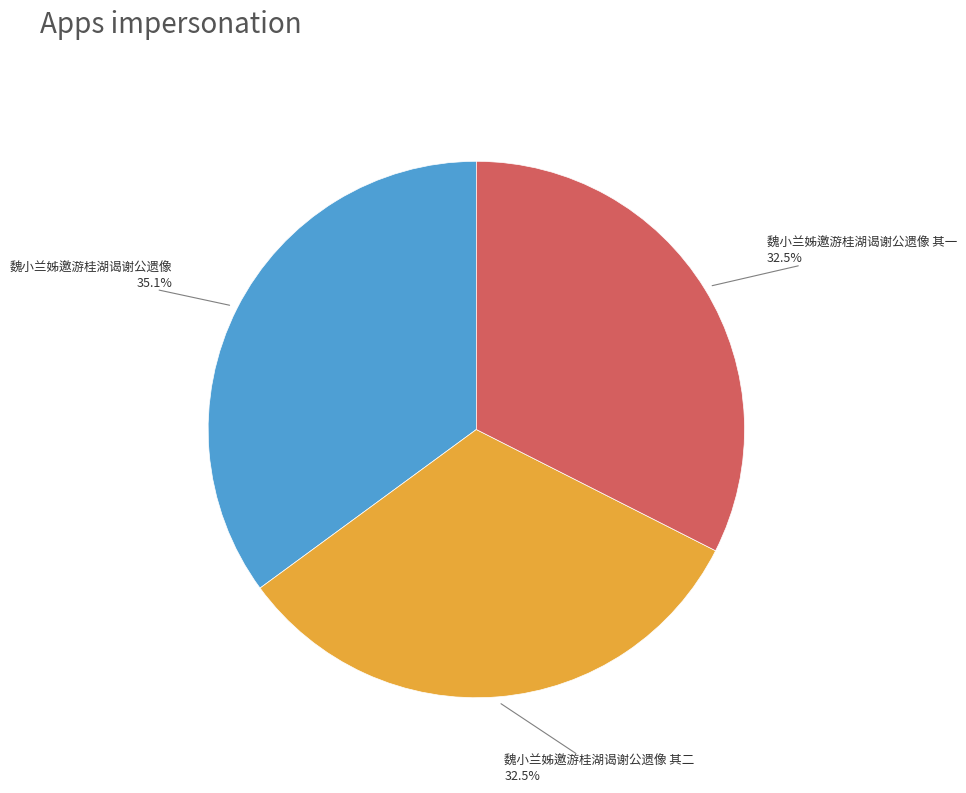

Is there any slice that represents more than half of the pie?

No